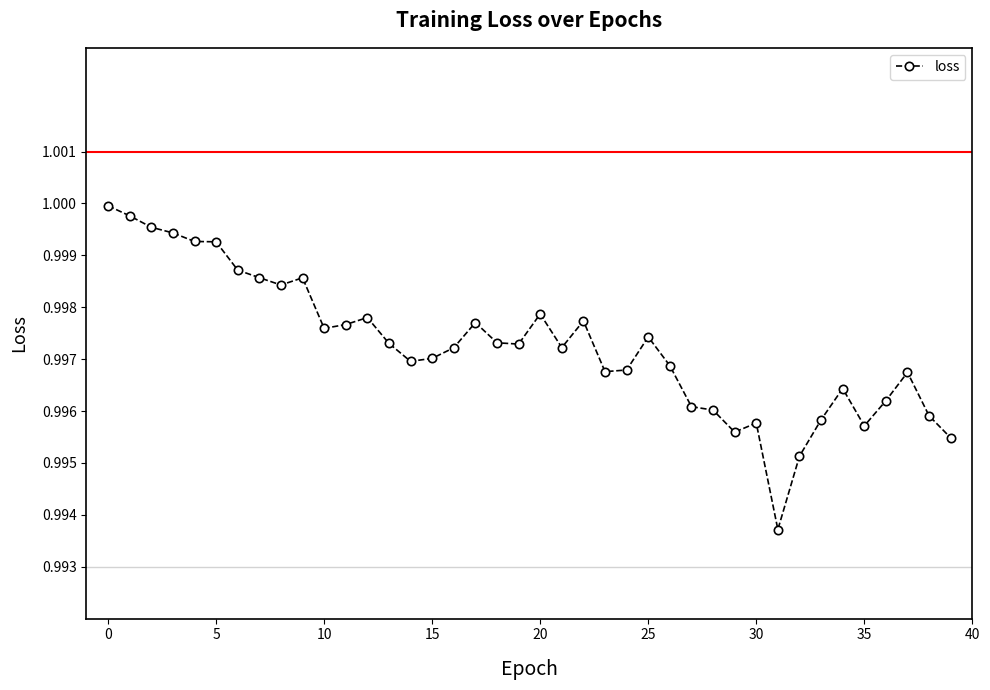

What is the sum of all values?

39.9